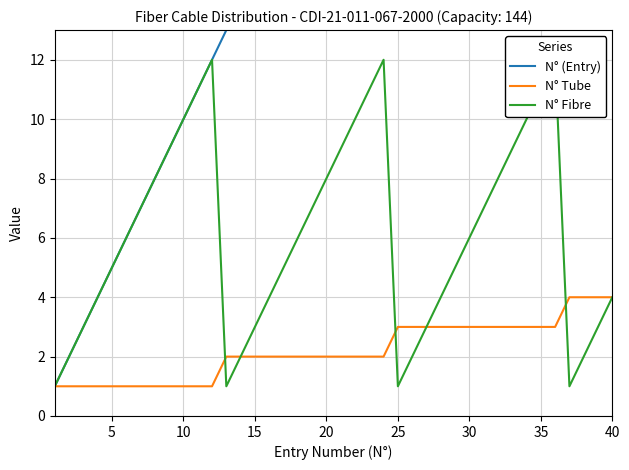

Which series has the largest total across all categories?

N° (Entry)